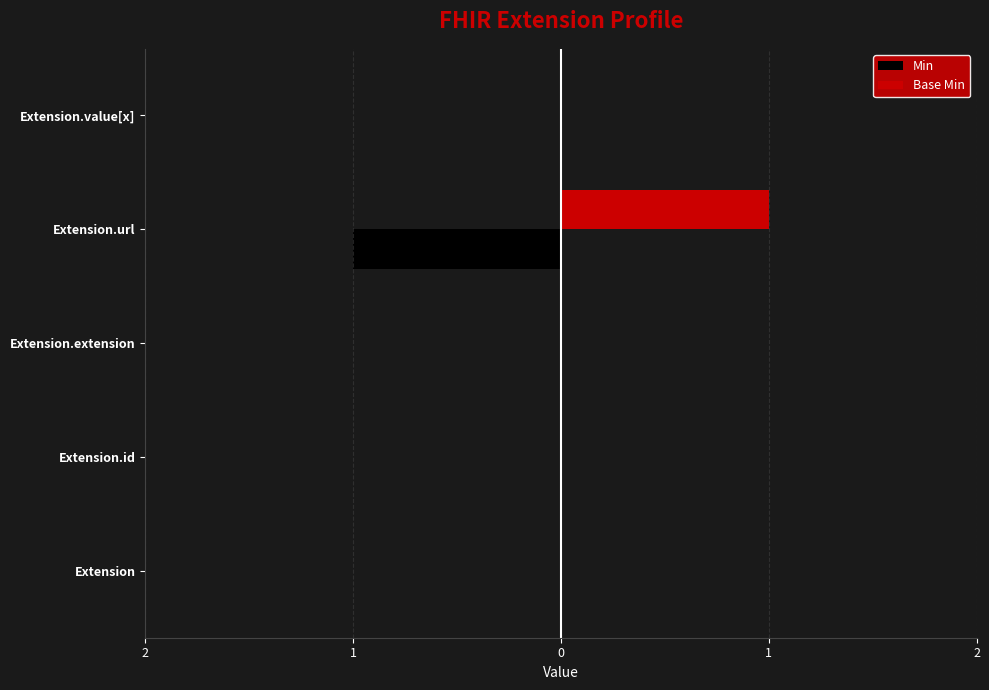

What are all the series names shown in the legend?

Min, Base Min